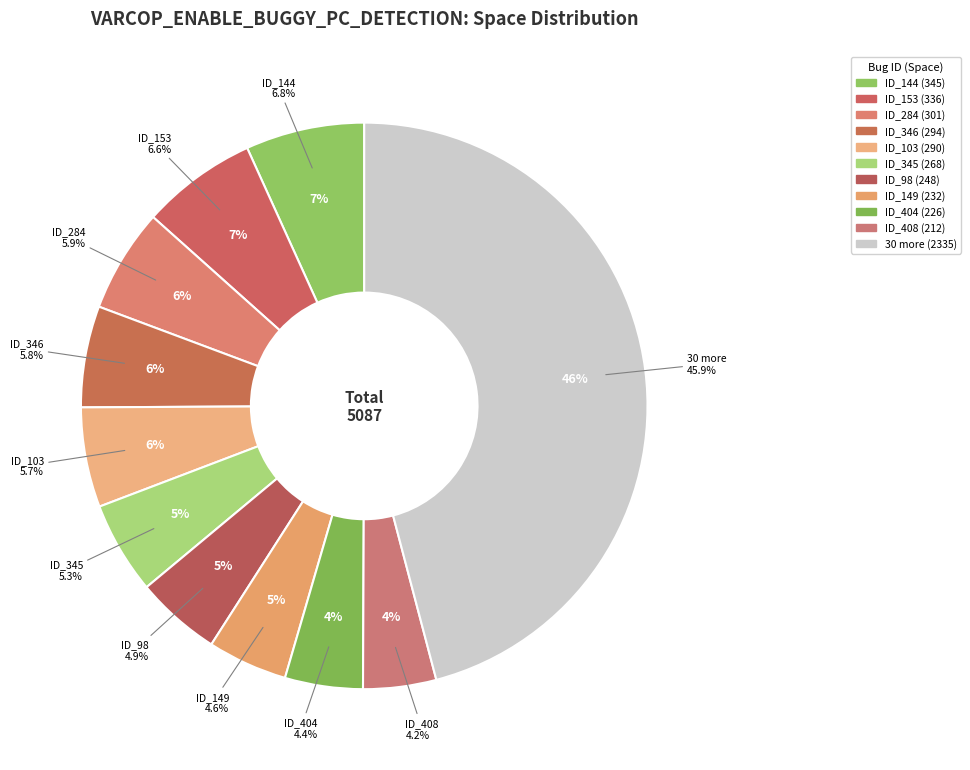

Which slice is the largest?

ID_144